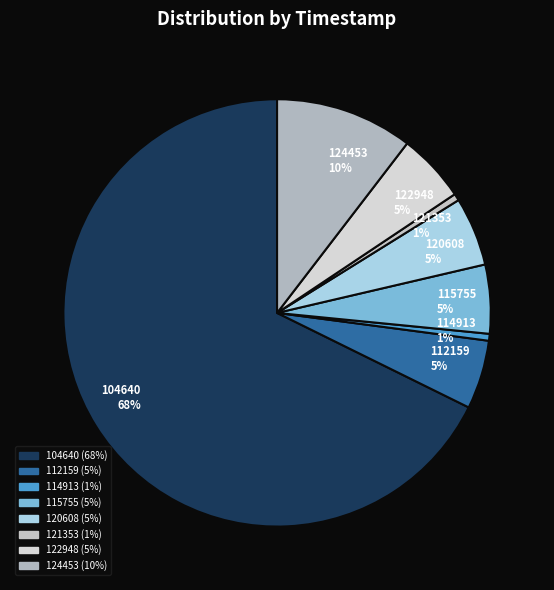

To the nearest percent, what percentage of the pie is 120608?

5%